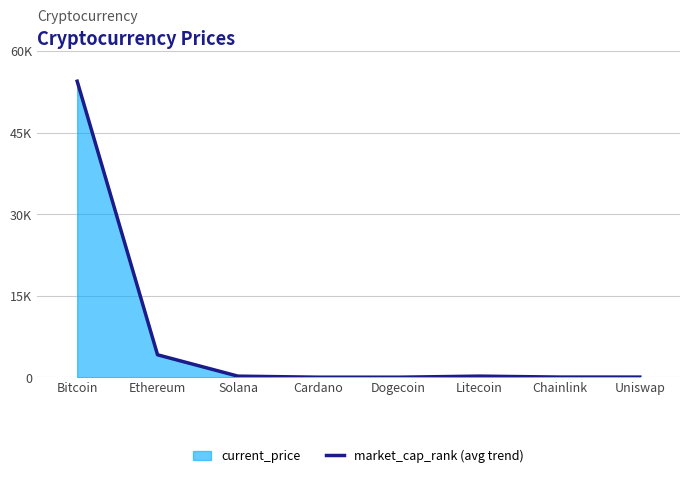

How many interior local valleys (lower than both neighbors) does the data have?

1